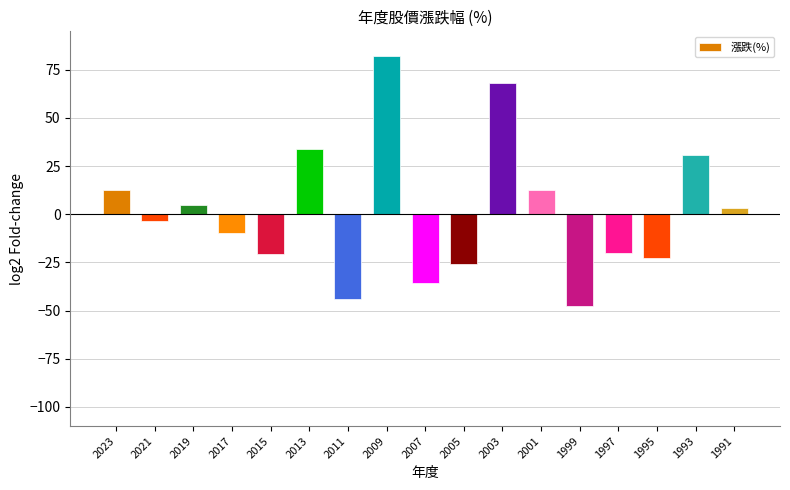

What is the greatest value displayed?

82.1